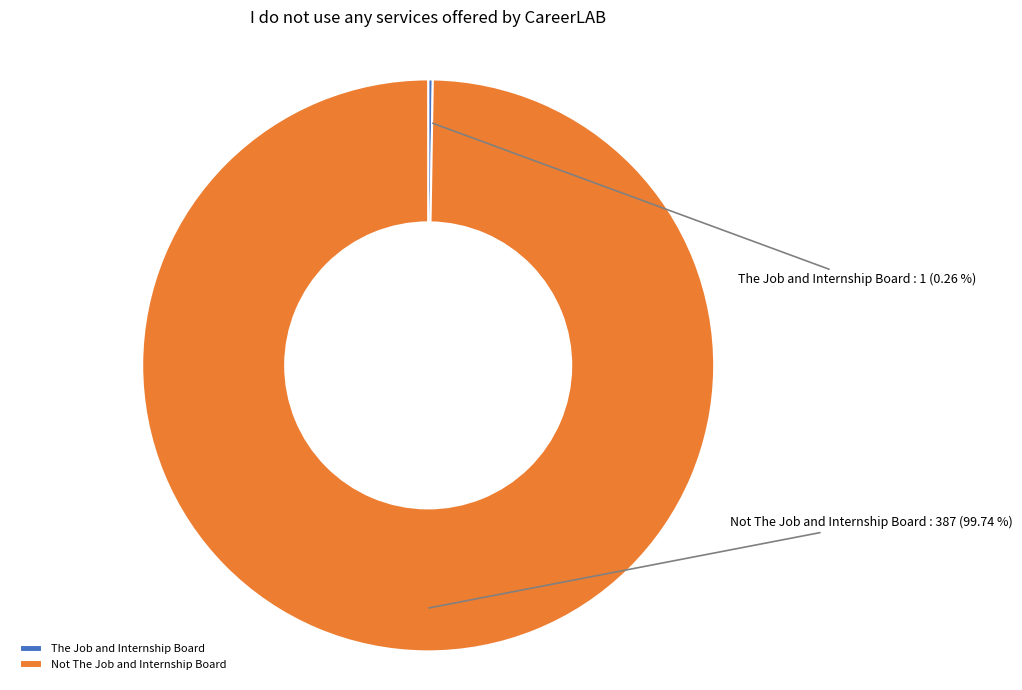

Is there any slice that represents more than half of the pie?

Yes